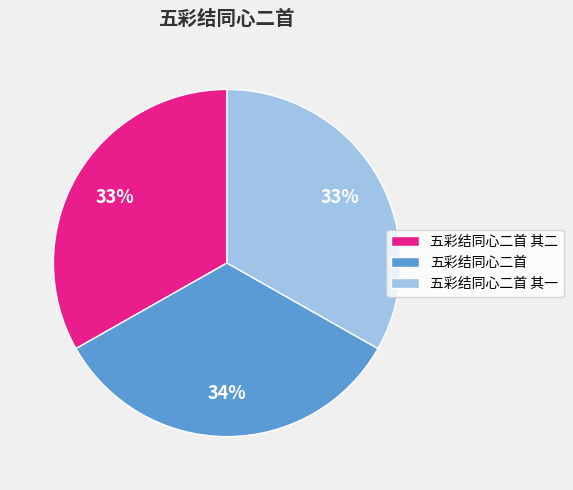

Is it true that 五彩结同心二首 其一 is 23% of the pie?

False